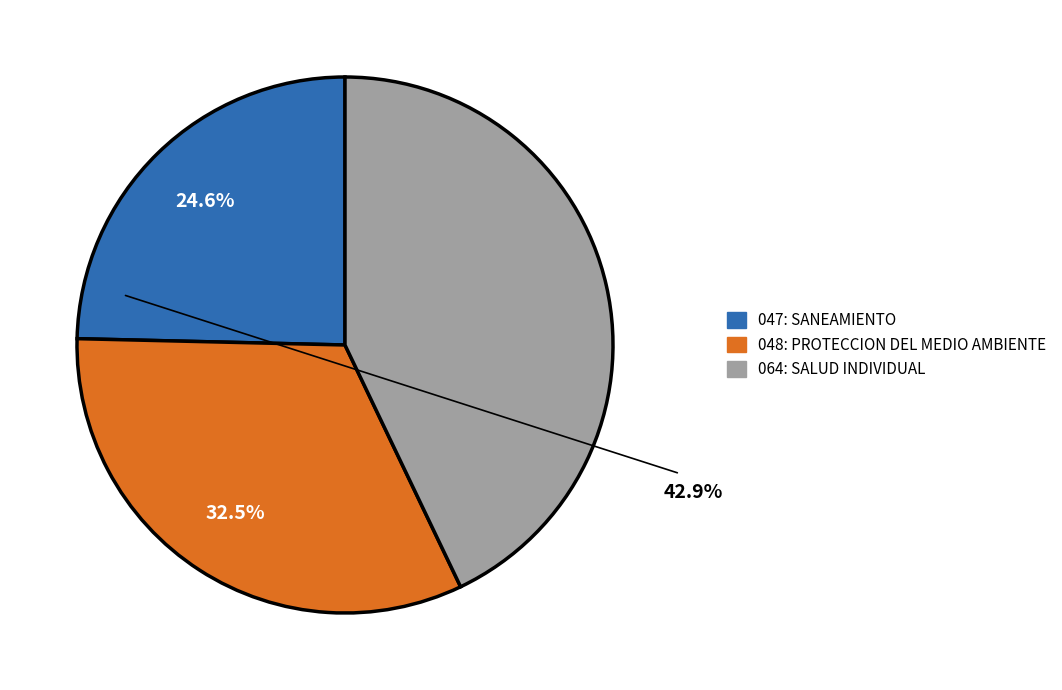

What percentage is the 047: SANEAMIENTO slice, to the nearest percent?

25%